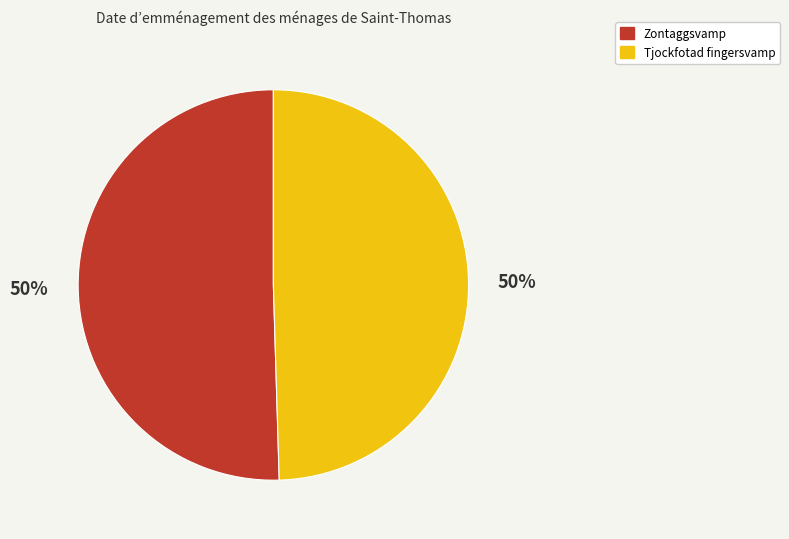

Combined, do Tjockfotad fingersvamp and Zontaggsvamp account for over 50%?

Yes